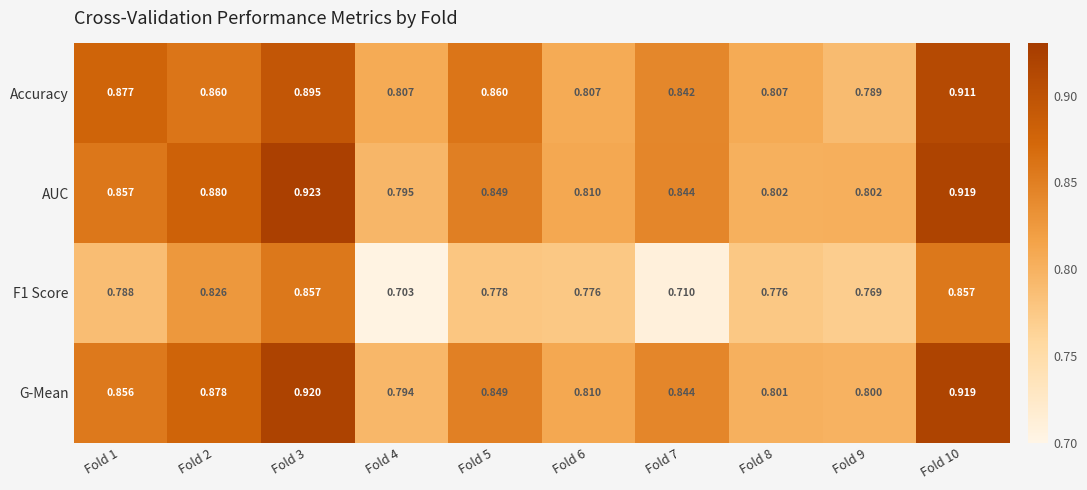

Which series has the largest total across all categories?

AUC